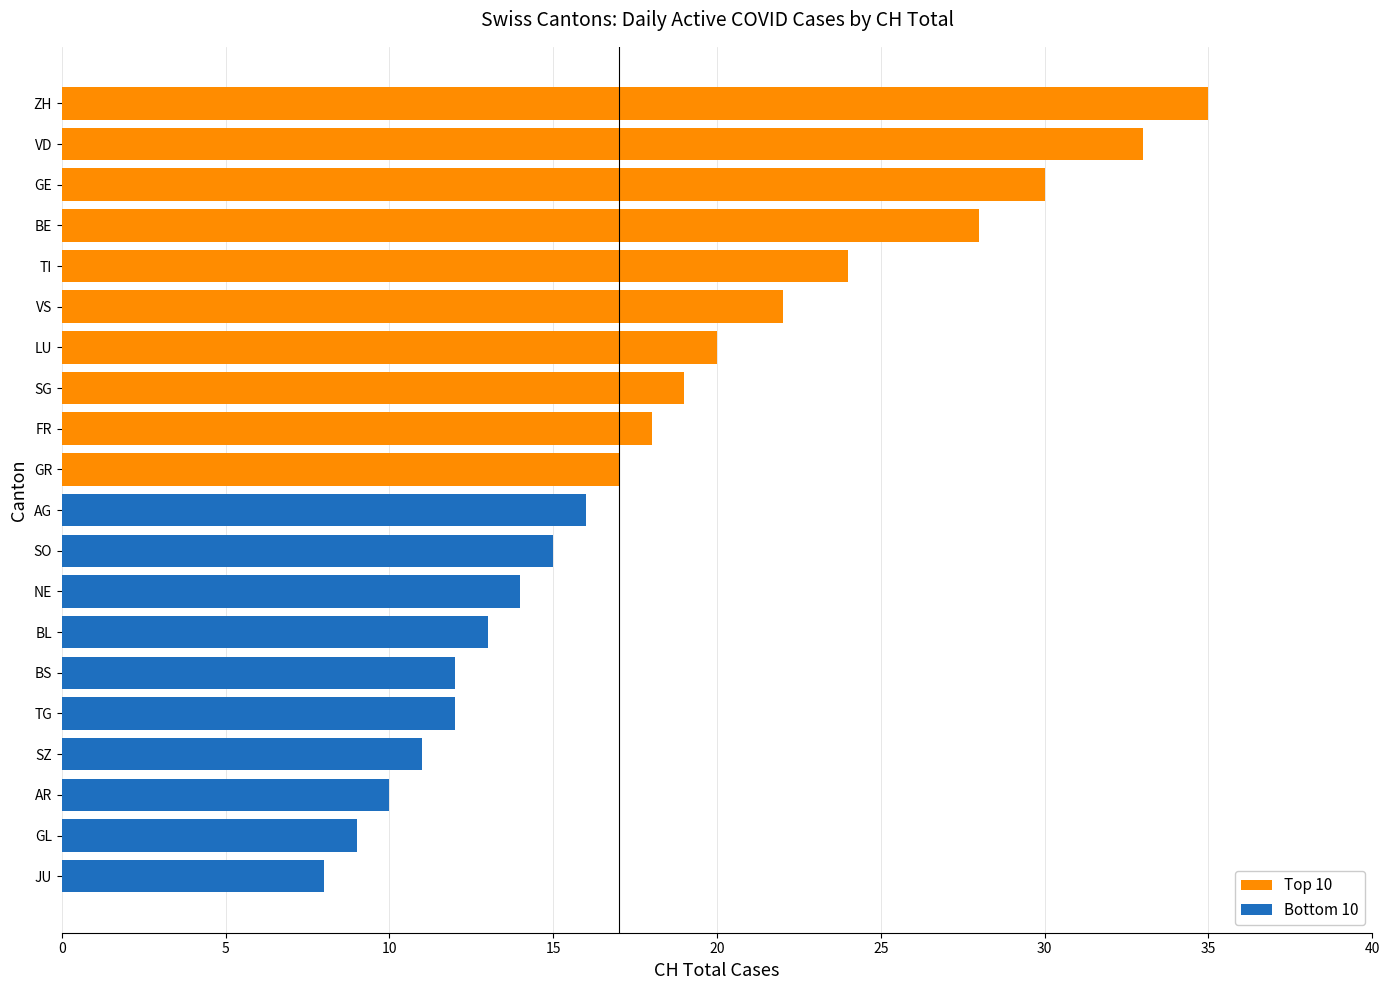

What is the minimum value shown in the chart?

8